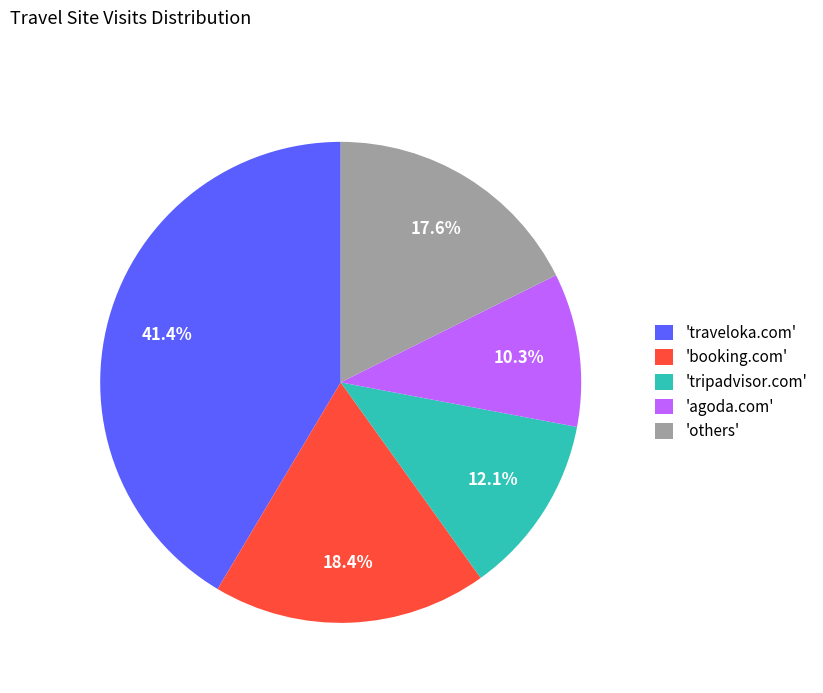

Does 'others' account for over 50% of the chart?

No